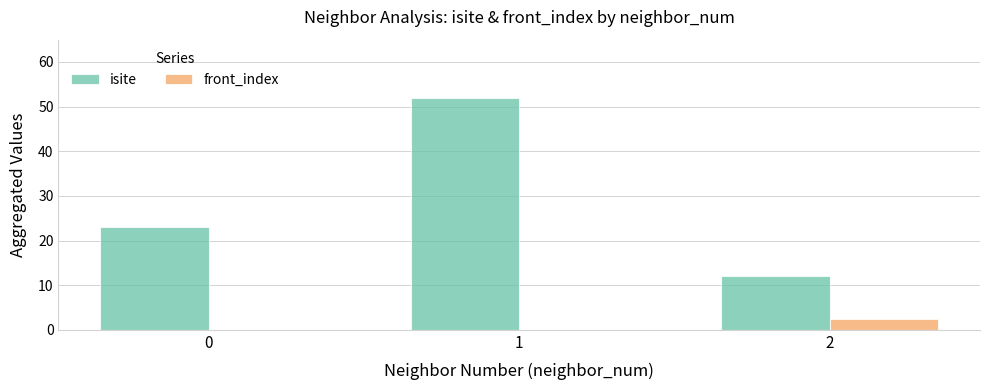

Is the value of isite at 1 greater than the value of front_index at 2?

Yes